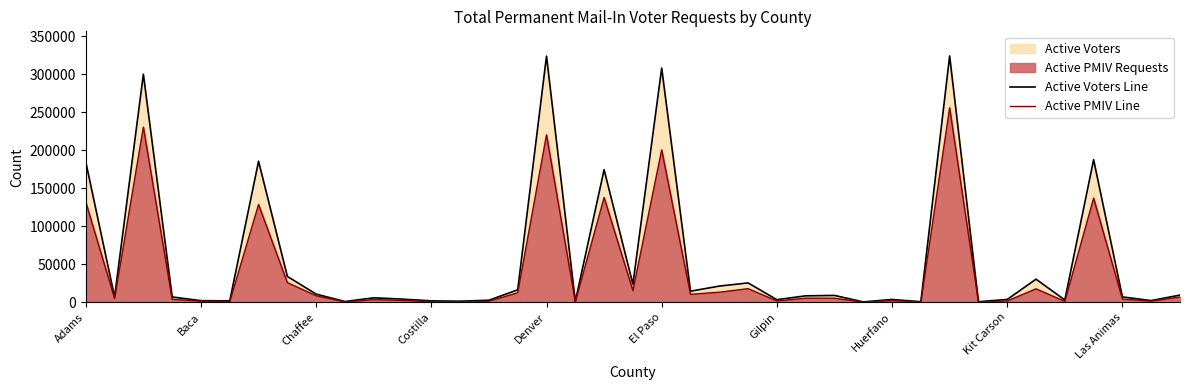

At which category is the sum across all series the highest?

30